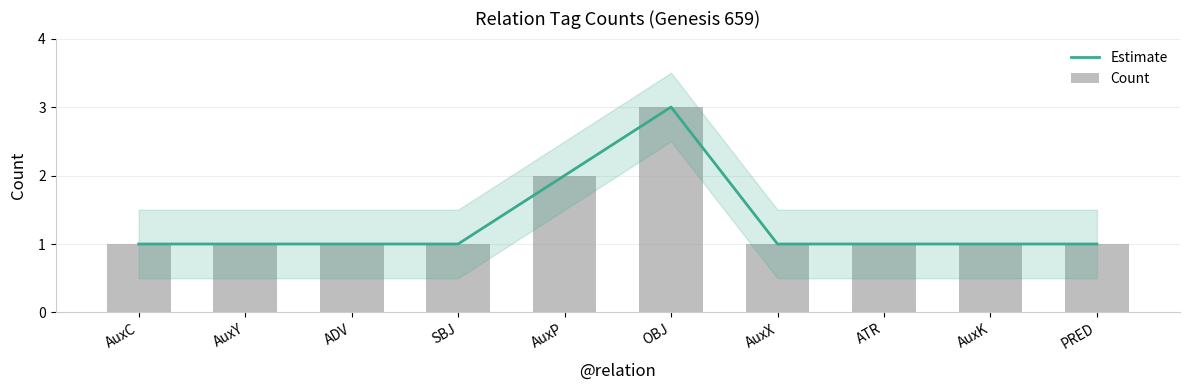

Reading left to right, transcribe all the data shown in this chart.

Estimate: 1	1	1	1	2	3	1	1	1	1
Count: 1	1	1	1	2	3	1	1	1	1